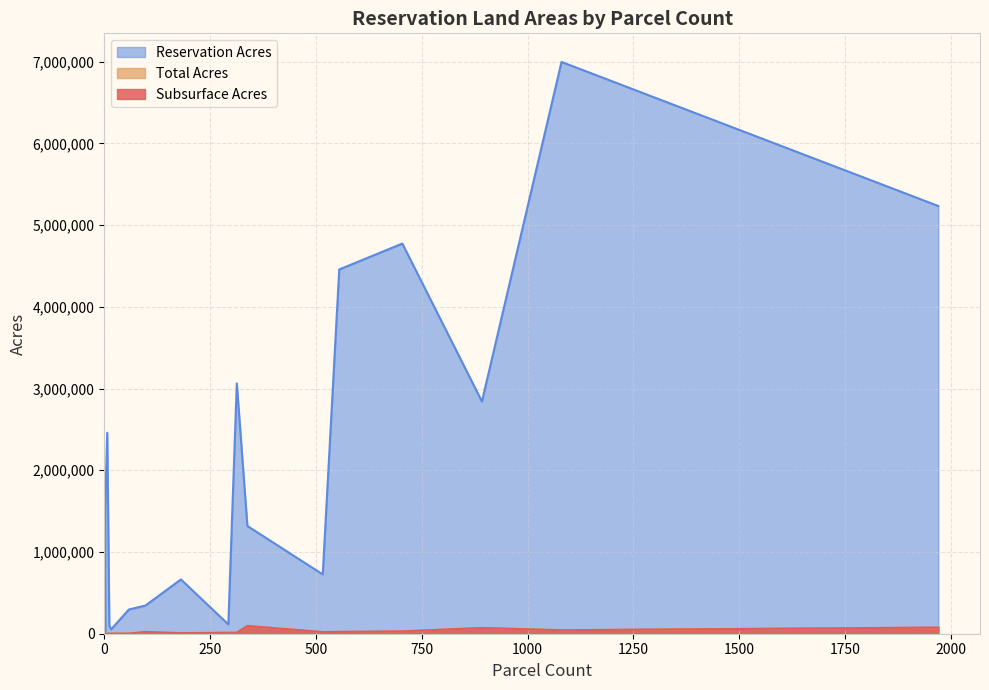

True or false: reservation_acres has more than 1 points higher than both neighbors.

True